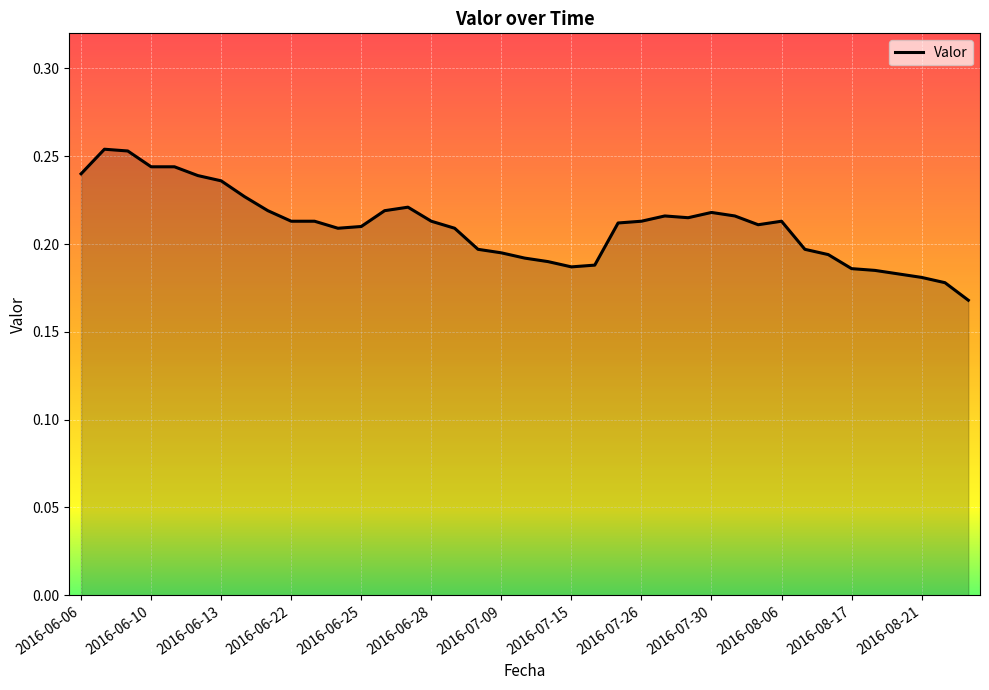

Does the chart display data point markers on the line(s)?

No